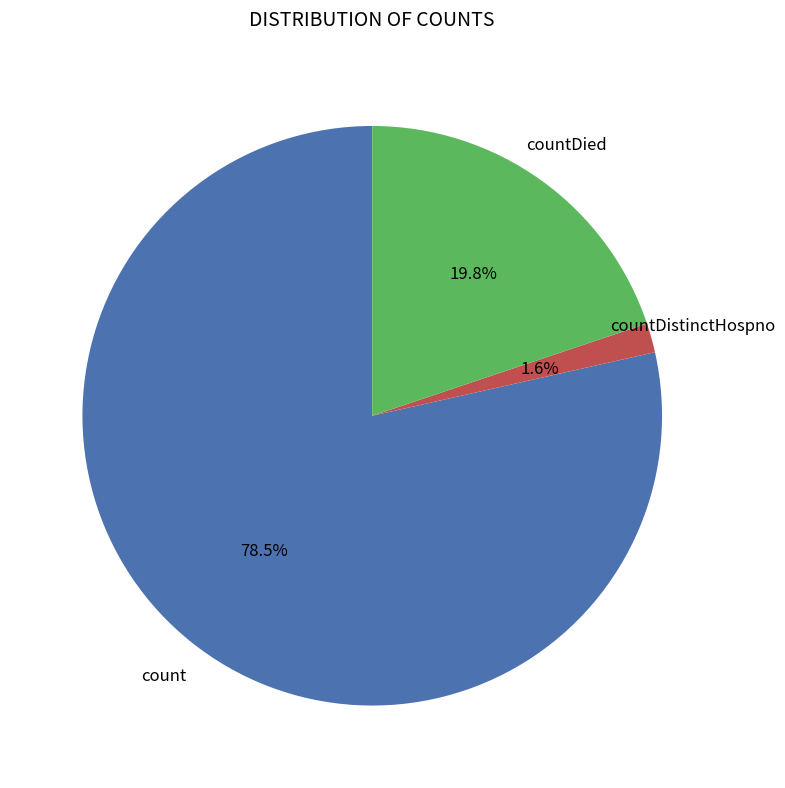

Is there any slice that represents more than half of the pie?

Yes